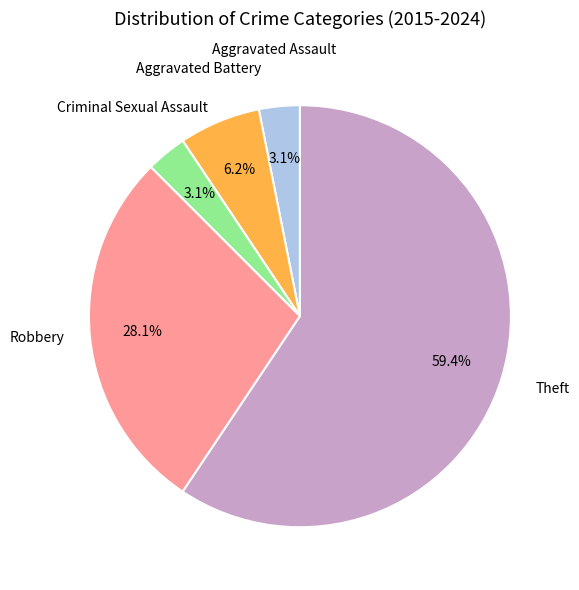

Does any single category account for the majority?

Yes